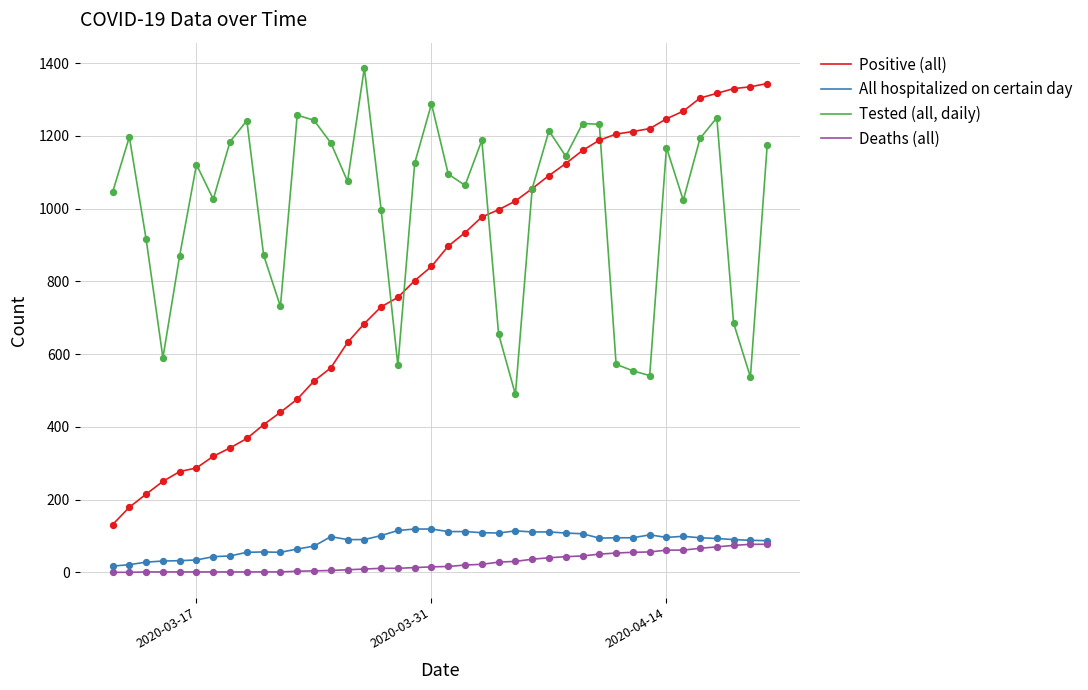

Which series has the largest range (max minus min)?

Positive (all)